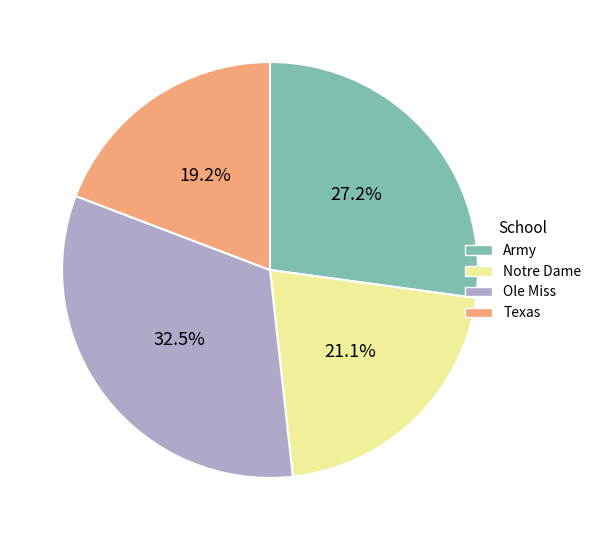

Count the number of slices in the pie.

4